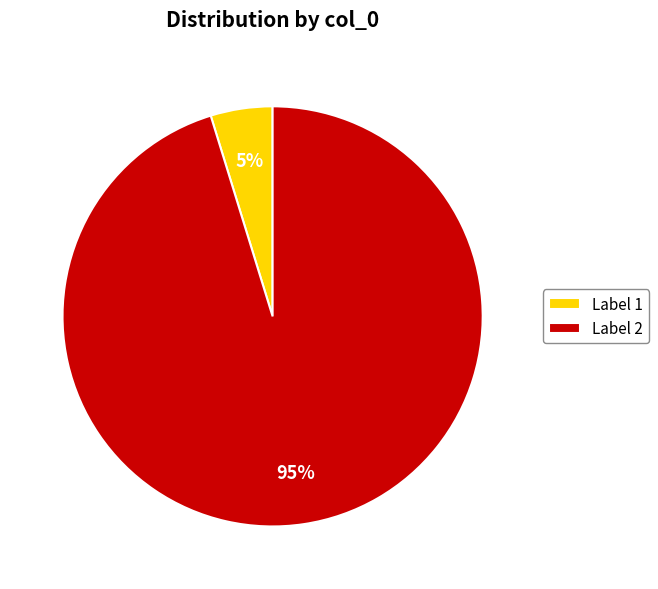

Combined, do Label 2 and Label 1 account for over 50%?

Yes